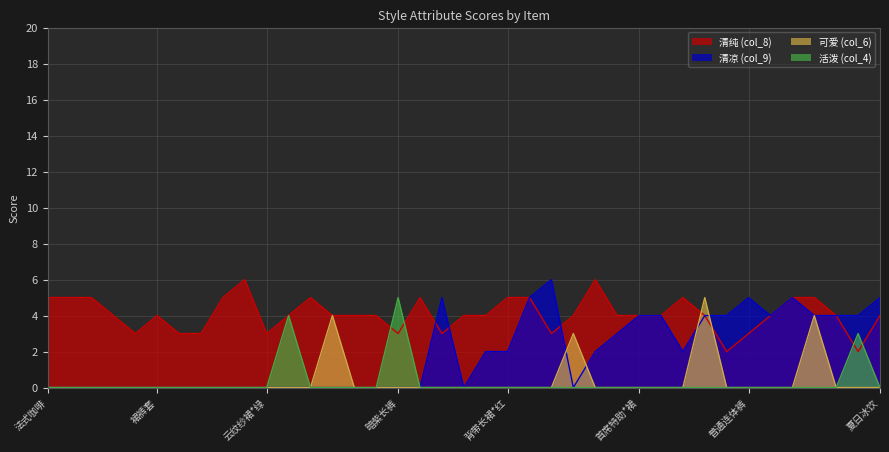

What is the approximate value of 清纯 (col_8) at 印花短裙*粉格?

5